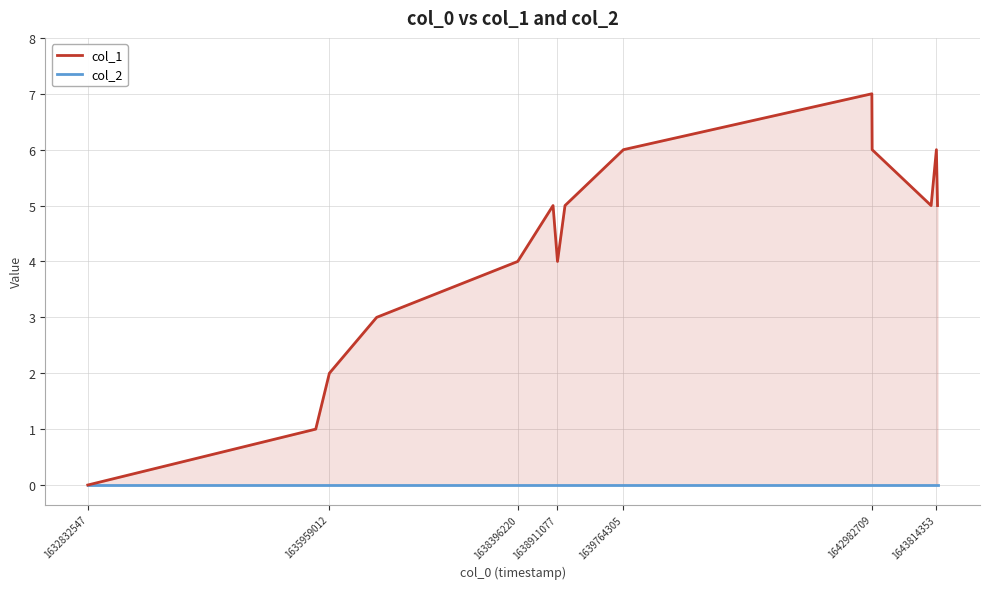

Does the chart display data point markers on the line(s)?

No